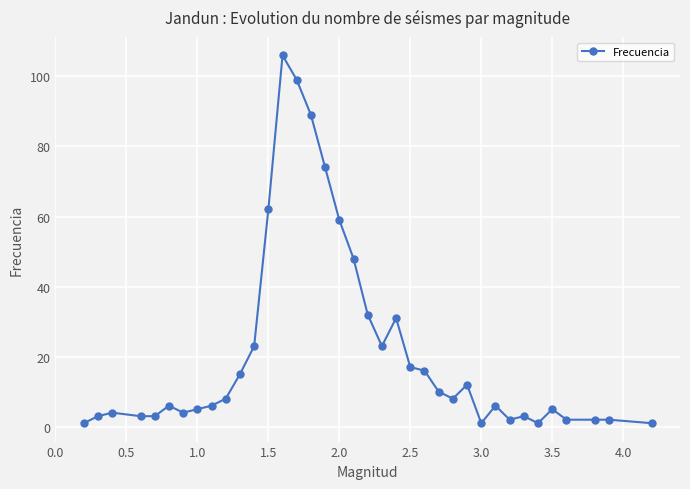

What is the value of the 27th point from the left?

12